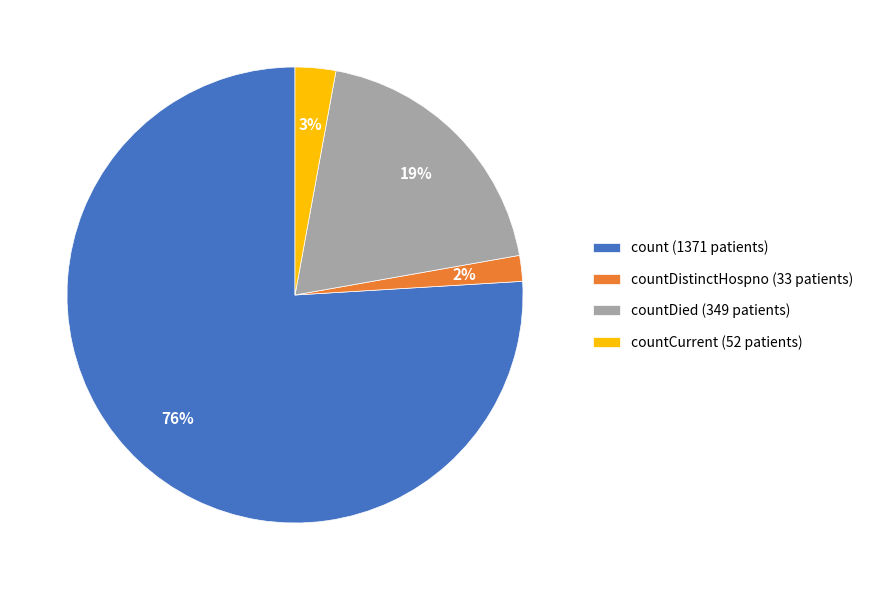

How many slices are in this pie chart?

4